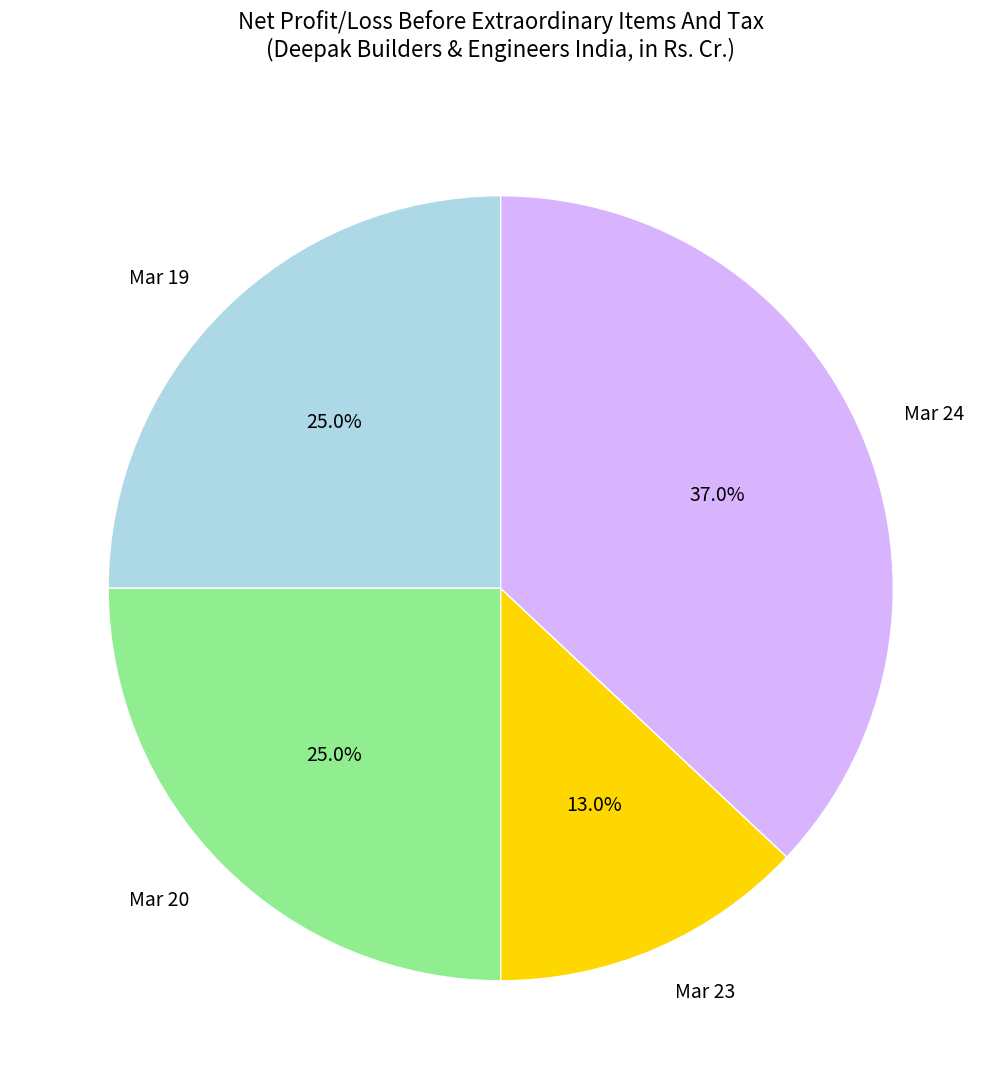

To the nearest percent, what portion does Mar 20 represent?

25%